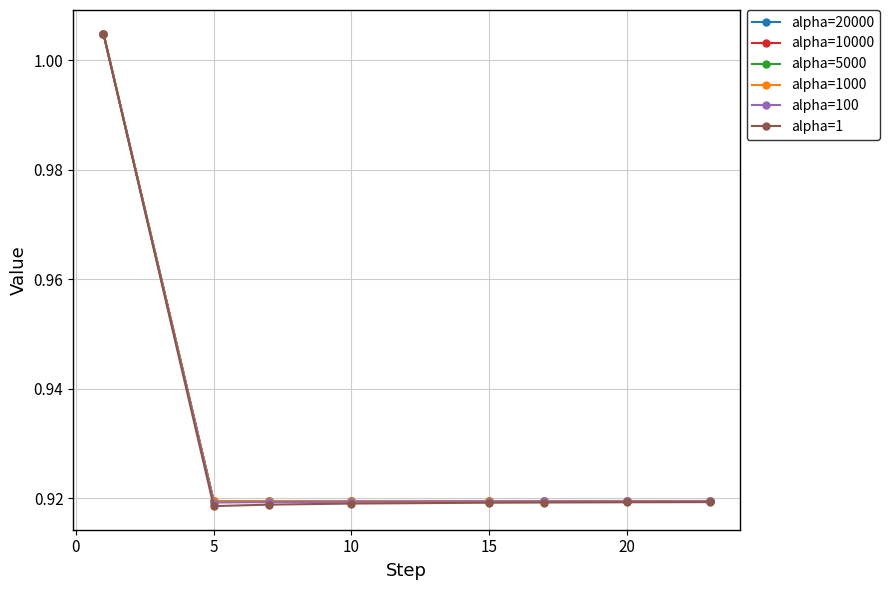

At how many categories does at least one series exceed 0?

8